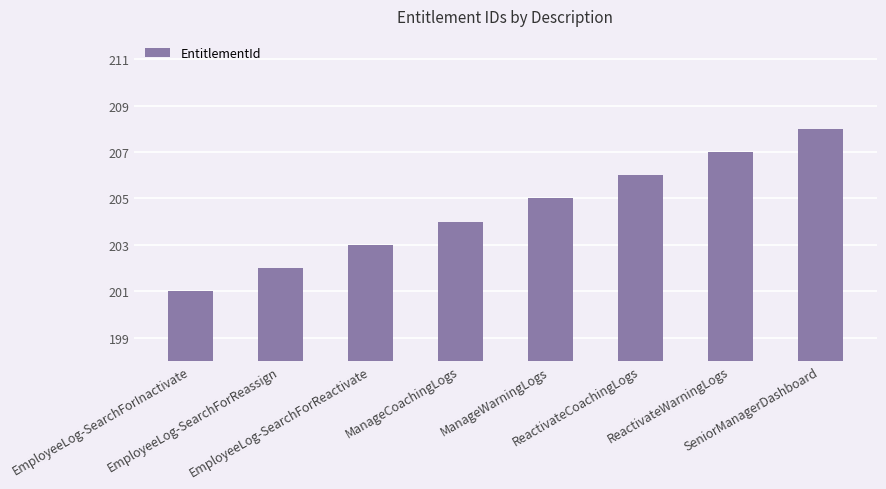

List the labels in order of value, largest first.

SeniorManagerDashboard, ReactivateWarningLogs, ReactivateCoachingLogs, ManageWarningLogs, ManageCoachingLogs, EmployeeLog-SearchForReactivate, EmployeeLog-SearchForReassign, EmployeeLog-SearchForInactivate